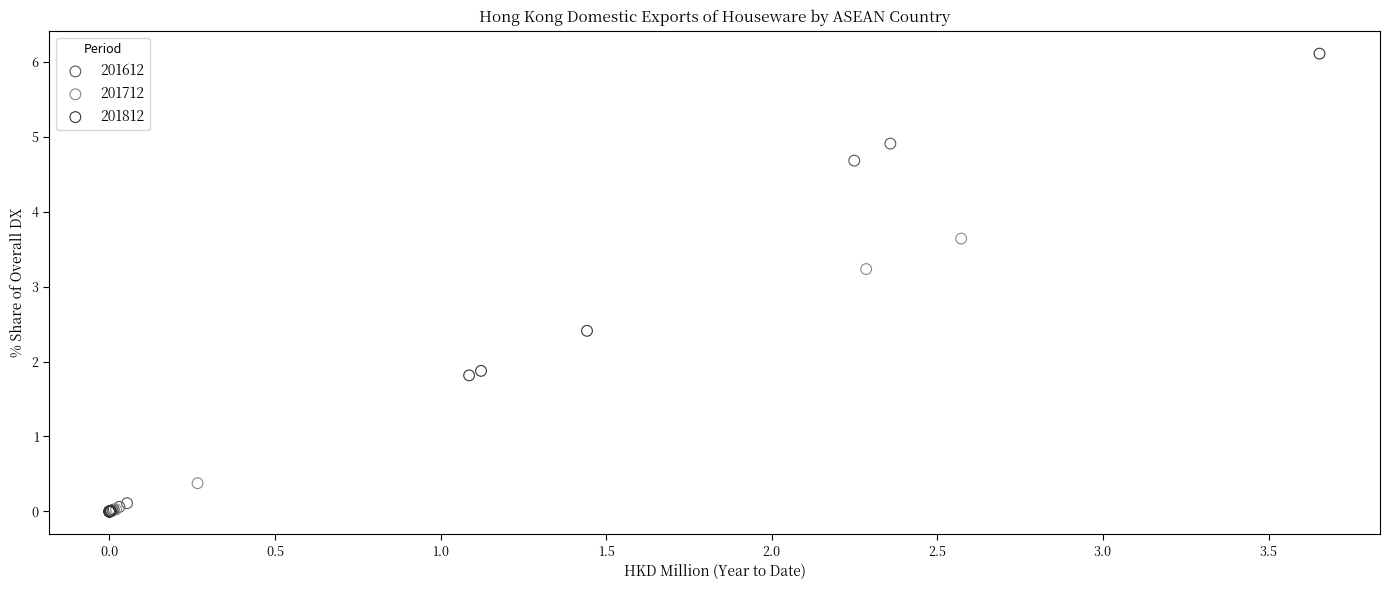

Which series has the widest spread of Y values?

201812